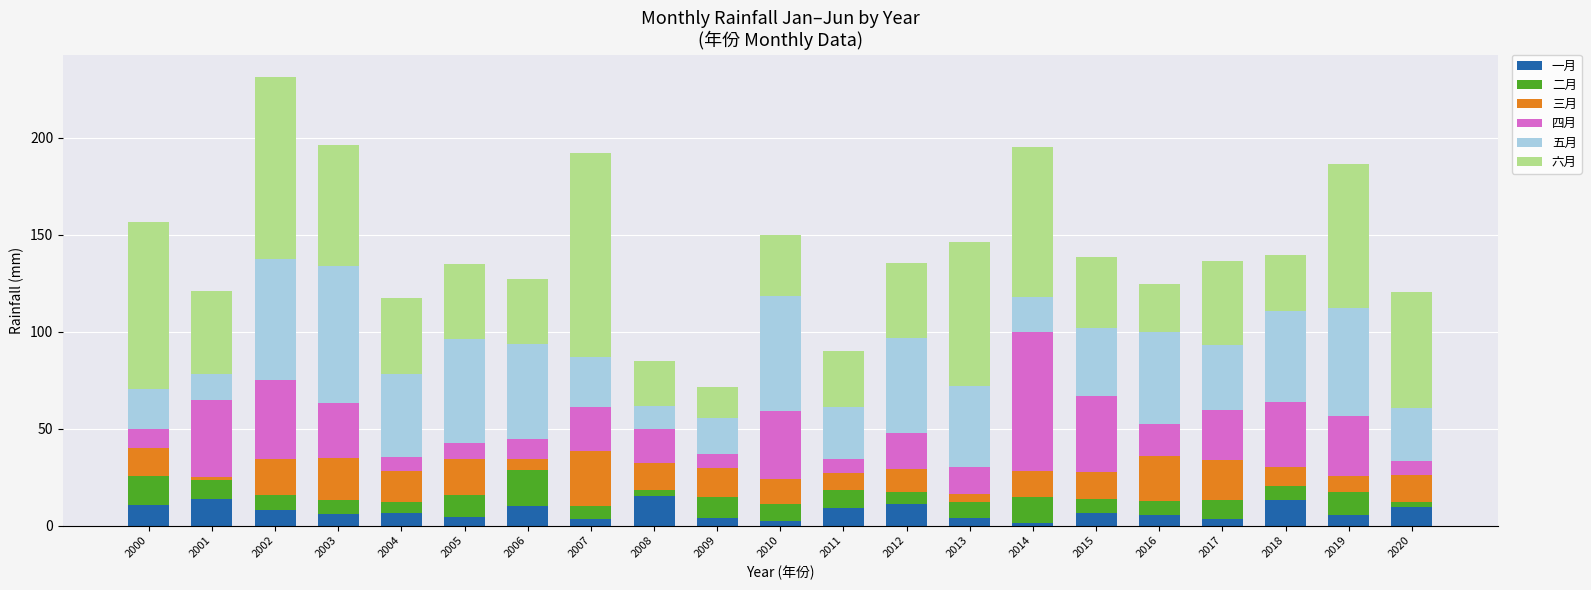

Is it true that 一月 equals 3.2 at 2017?

True